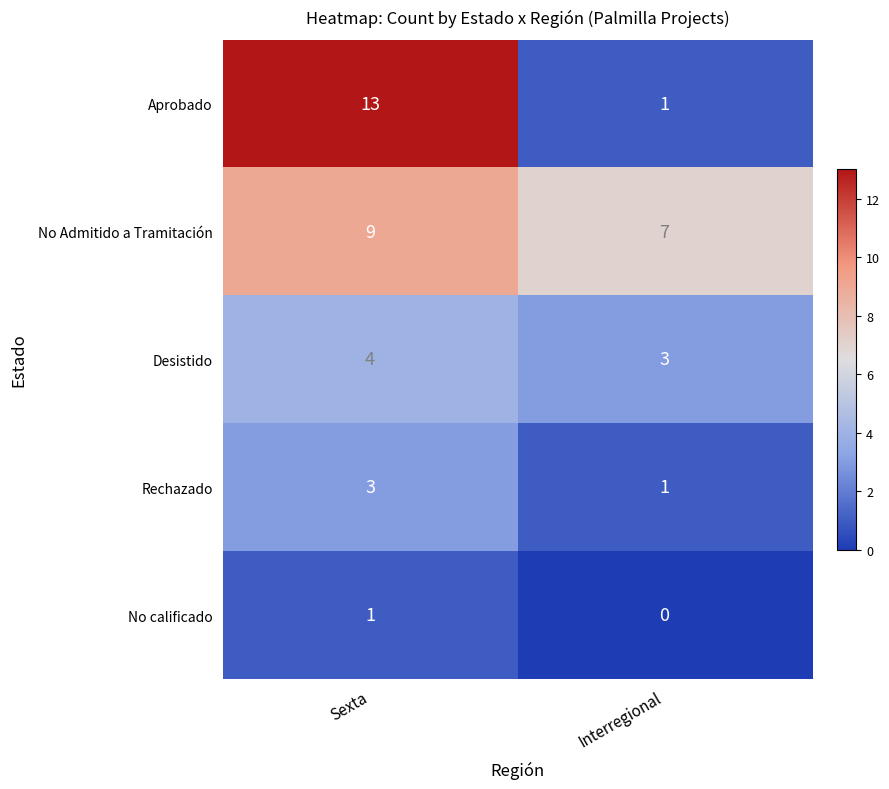

Reading left to right, what are all the values shown in this chart?

Aprobado: 13	1
No Admitido a Tramitación: 9	7
Desistido: 4	3
Rechazado: 3	1
No calificado: 1	0